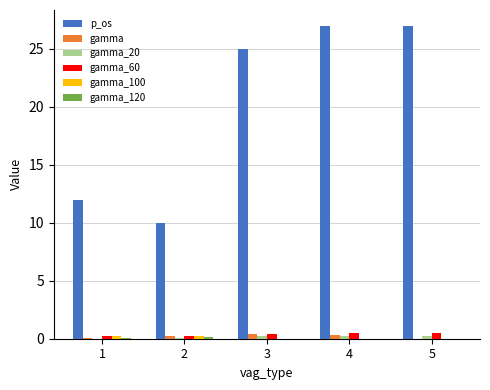

Is it true that gamma equals 0.2 at 2?

True